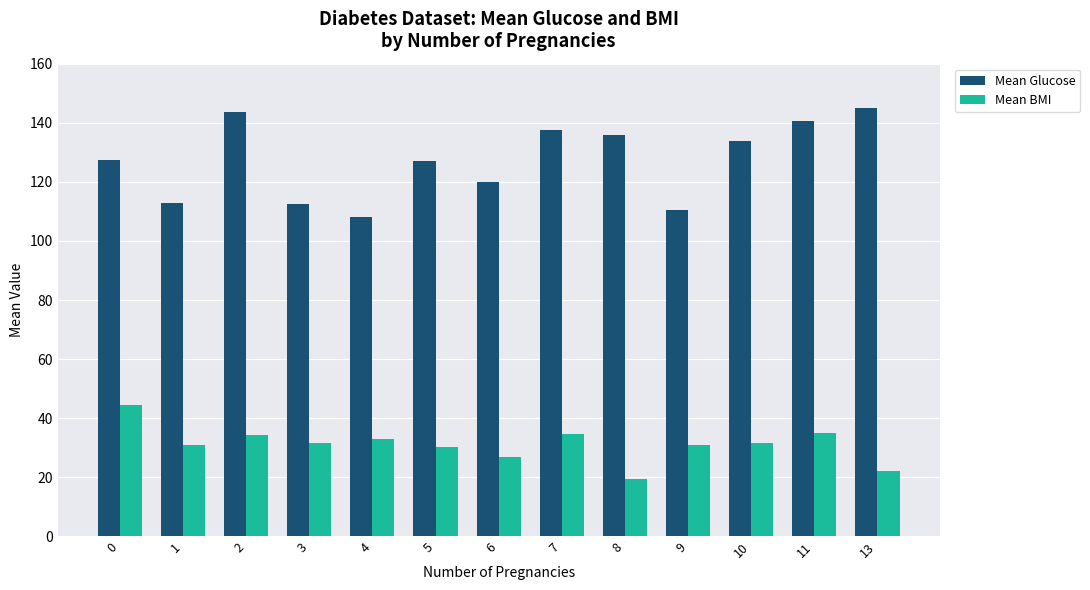

What is the difference between the Mean Glucose values at 10 and 7?

3.7